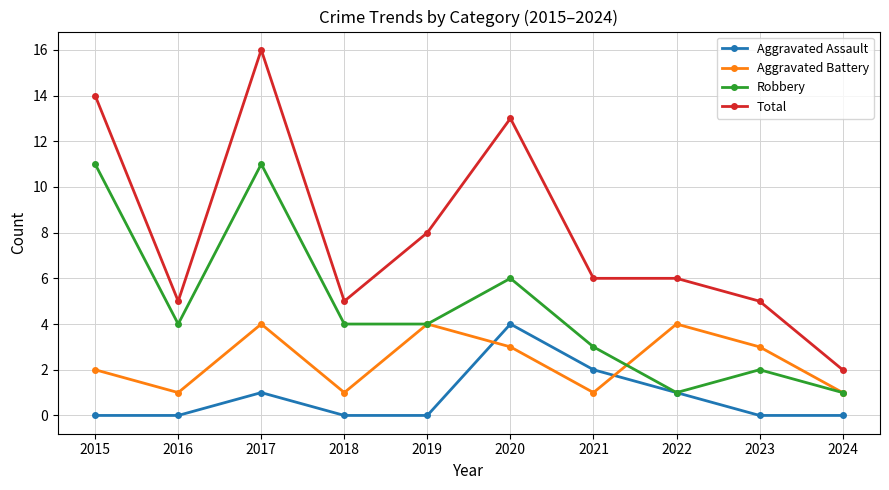

Which category has the highest value in the Total series?

2017